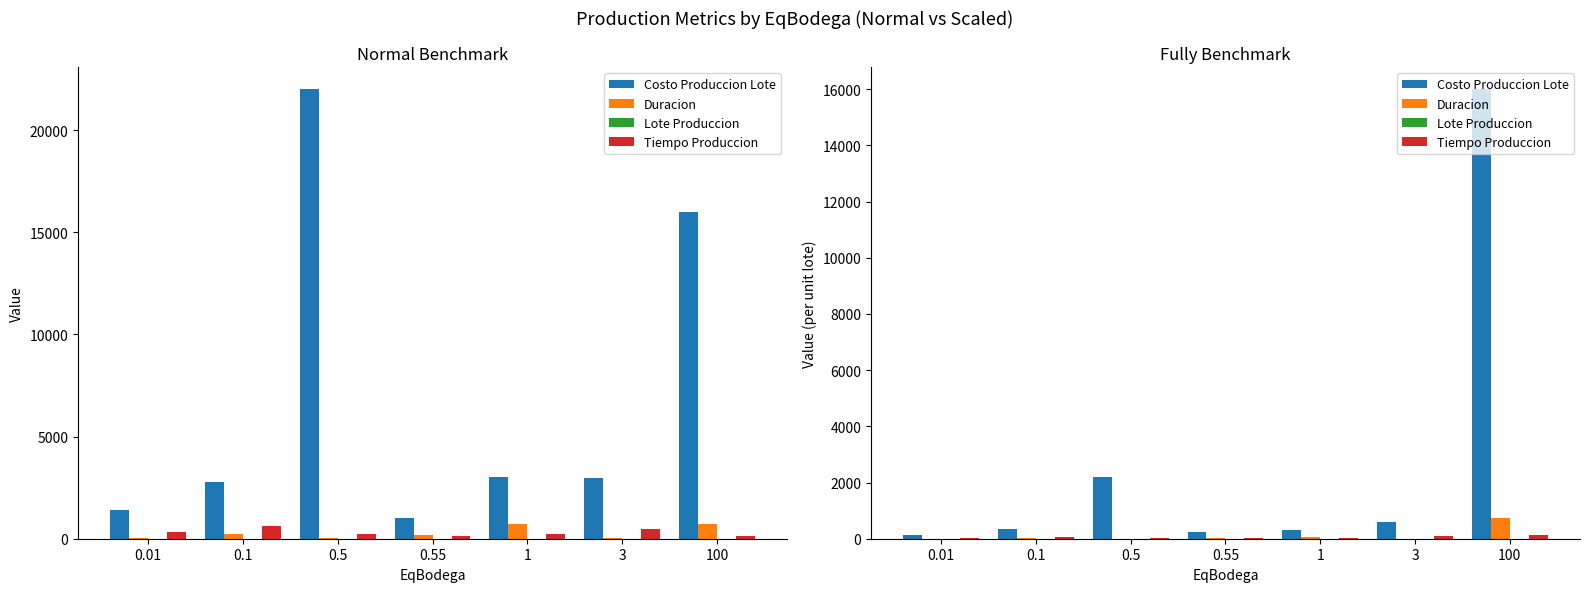

At which label does Lote Produccion reach its minimum?

0.01